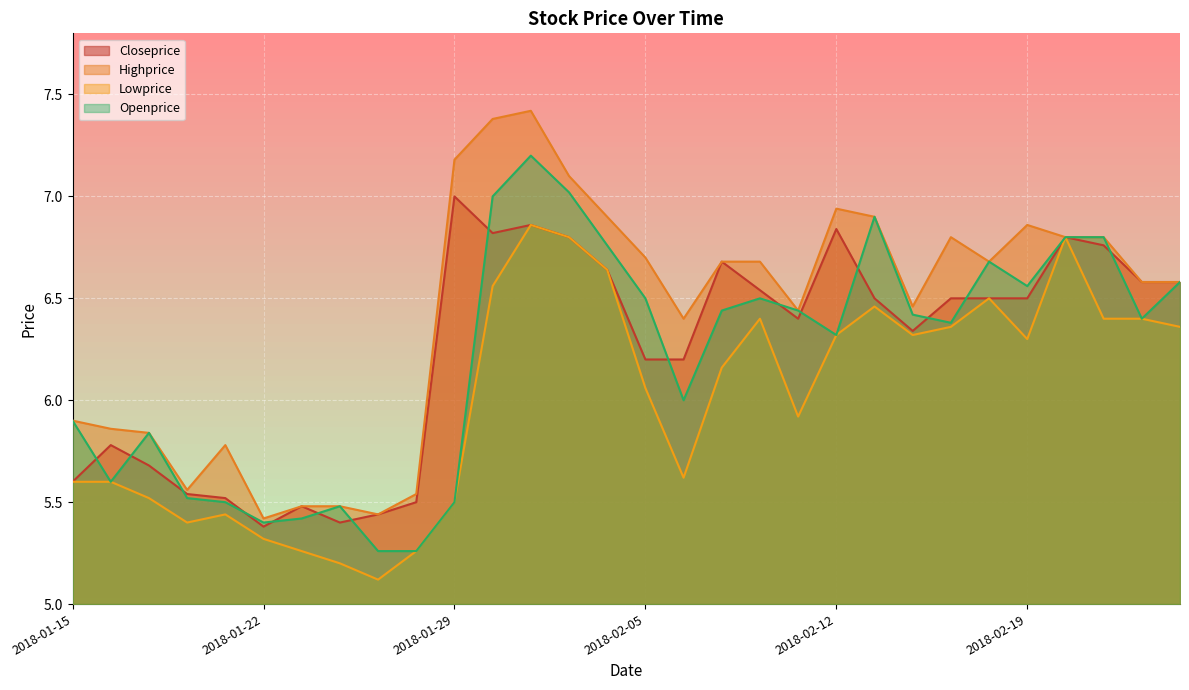

Reading left to right, what are all the values shown in this chart?

Closeprice: 2018-01-15=5.6	2018-01-16=5.8	2018-01-17=5.7	2018-01-18=5.5	2018-01-19=5.5	2018-01-22=5.4	2018-01-23=5.5	2018-01-24=5.4	2018-01-25=5.4	2018-01-26=5.5	2018-01-29=7.0	2018-01-30=6.8	2018-01-31=6.9	2018-02-01=6.8	2018-02-02=6.6	2018-02-05=6.2	2018-02-06=6.2	2018-02-07=6.7	2018-02-08=6.5	2018-02-09=6.4	2018-02-12=6.8	2018-02-13=6.5	2018-02-14=6.3	2018-02-15=6.5	2018-02-16=6.5	2018-02-19=6.5	2018-02-20=6.8	2018-02-21=6.8	2018-02-22=6.6	2018-02-23=6.6
Highprice: 2018-01-15=5.9	2018-01-16=5.9	2018-01-17=5.8	2018-01-18=5.6	2018-01-19=5.8	2018-01-22=5.4	2018-01-23=5.5	2018-01-24=5.5	2018-01-25=5.4	2018-01-26=5.5	2018-01-29=7.2	2018-01-30=7.4	2018-01-31=7.4	2018-02-01=7.1	2018-02-02=6.9	2018-02-05=6.7	2018-02-06=6.4	2018-02-07=6.7	2018-02-08=6.7	2018-02-09=6.4	2018-02-12=6.9	2018-02-13=6.9	2018-02-14=6.5	2018-02-15=6.8	2018-02-16=6.7	2018-02-19=6.9	2018-02-20=6.8	2018-02-21=6.8	2018-02-22=6.6	2018-02-23=6.6
Lowprice: 2018-01-15=5.6	2018-01-16=5.6	2018-01-17=5.5	2018-01-18=5.4	2018-01-19=5.4	2018-01-22=5.3	2018-01-23=5.3	2018-01-24=5.2	2018-01-25=5.1	2018-01-26=5.3	2018-01-29=5.5	2018-01-30=6.6	2018-01-31=6.9	2018-02-01=6.8	2018-02-02=6.6	2018-02-05=6.1	2018-02-06=5.6	2018-02-07=6.2	2018-02-08=6.4	2018-02-09=5.9	2018-02-12=6.3	2018-02-13=6.5	2018-02-14=6.3	2018-02-15=6.4	2018-02-16=6.5	2018-02-19=6.3	2018-02-20=6.8	2018-02-21=6.4	2018-02-22=6.4	2018-02-23=6.4
Openprice: 2018-01-15=5.9	2018-01-16=5.6	2018-01-17=5.8	2018-01-18=5.5	2018-01-19=5.5	2018-01-22=5.4	2018-01-23=5.4	2018-01-24=5.5	2018-01-25=5.3	2018-01-26=5.3	2018-01-29=5.5	2018-01-30=7.0	2018-01-31=7.2	2018-02-01=7.0	2018-02-02=6.8	2018-02-05=6.5	2018-02-06=6.0	2018-02-07=6.4	2018-02-08=6.5	2018-02-09=6.4	2018-02-12=6.3	2018-02-13=6.9	2018-02-14=6.4	2018-02-15=6.4	2018-02-16=6.7	2018-02-19=6.6	2018-02-20=6.8	2018-02-21=6.8	2018-02-22=6.4	2018-02-23=6.6